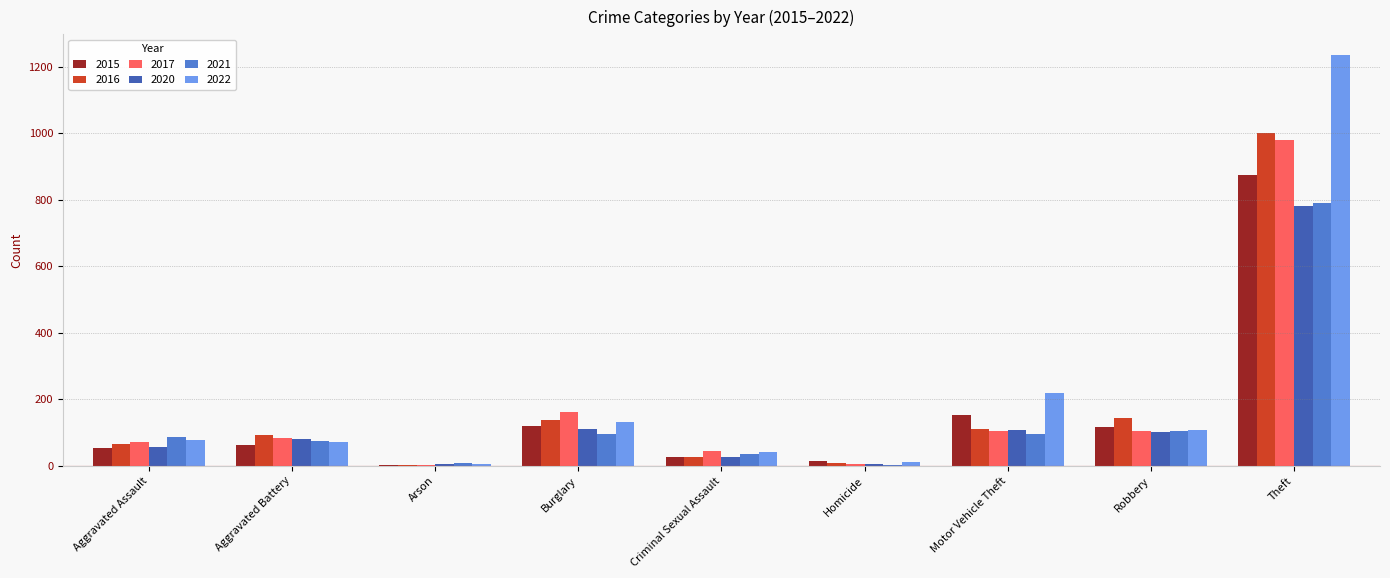

Which series changed the most between Aggravated Assault and Theft?

2022